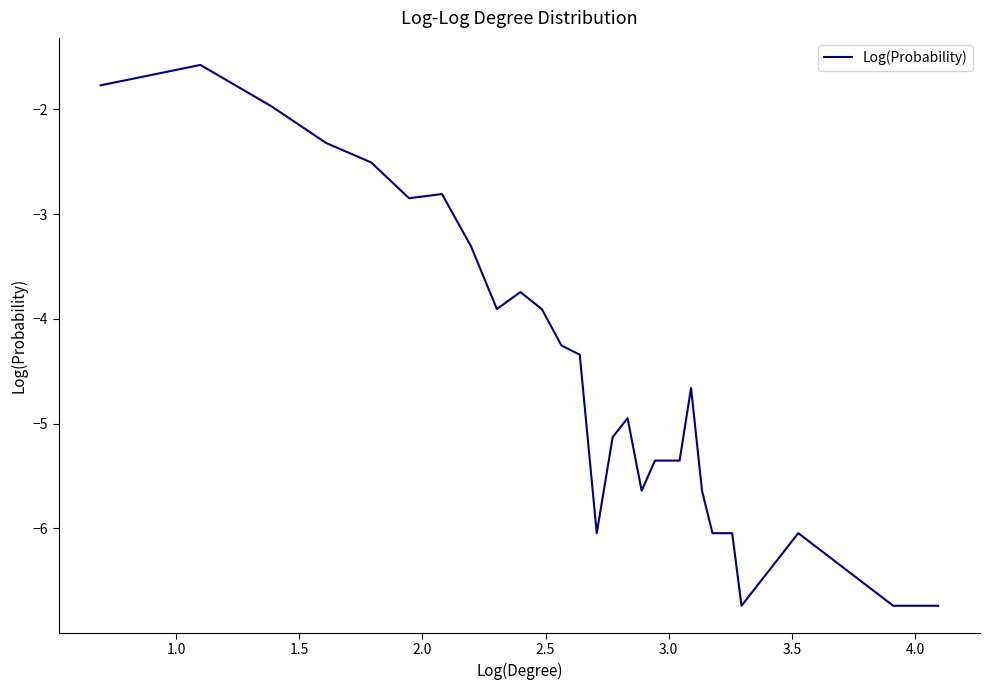

What is the sum of all values?

-125.7